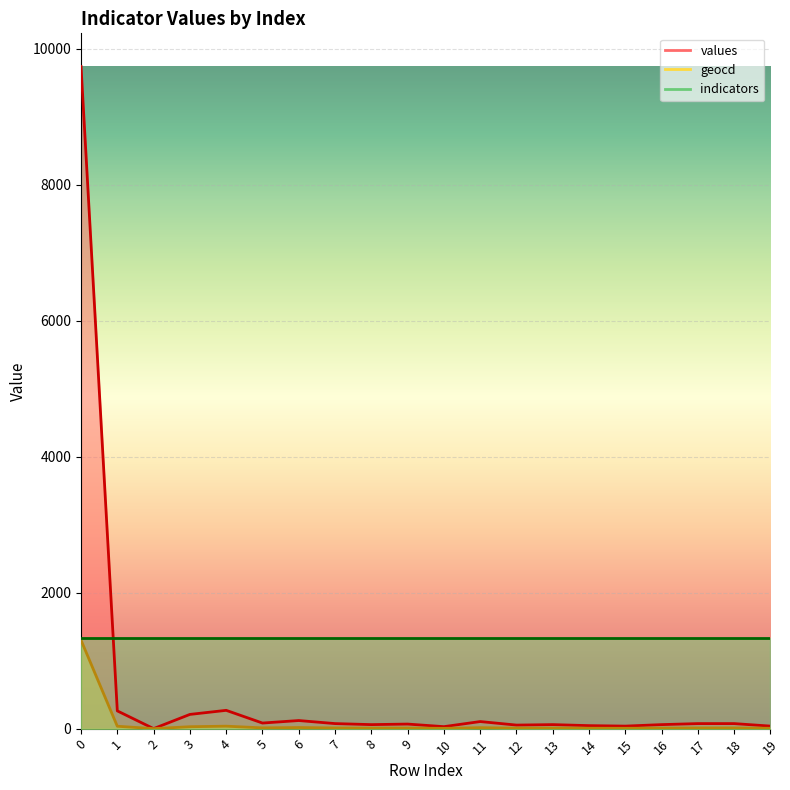

Where is geocd nearest to the value 650?

4